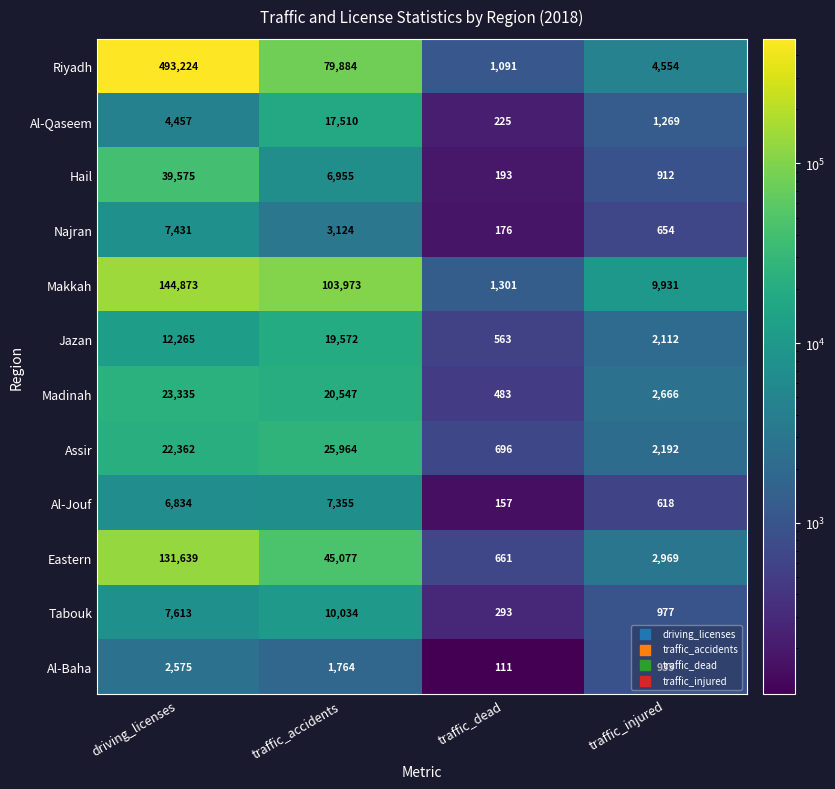

What is the difference between the Najran values at traffic_dead and traffic_injured?

478